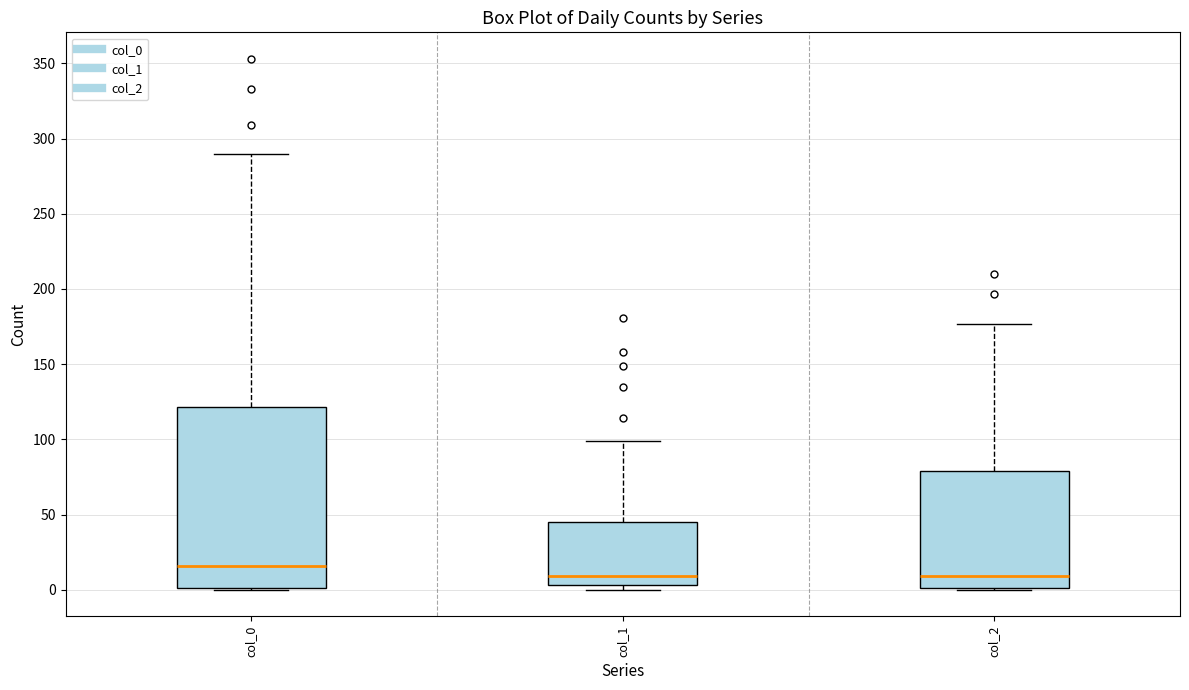

Reading left to right, transcribe this box plot: for each box, give where its median line is, the range the box spans, and where its two whiskers end, as read against the y-axis. The values are not printed on the chart, so give them approximately, as read against the axis.

col_0: median 15, box 0 to 120, whiskers 0 to 290
col_1: median 10, box 5 to 45, whiskers 0 to 100
col_2: median 10, box 0 to 80, whiskers 0 to 175